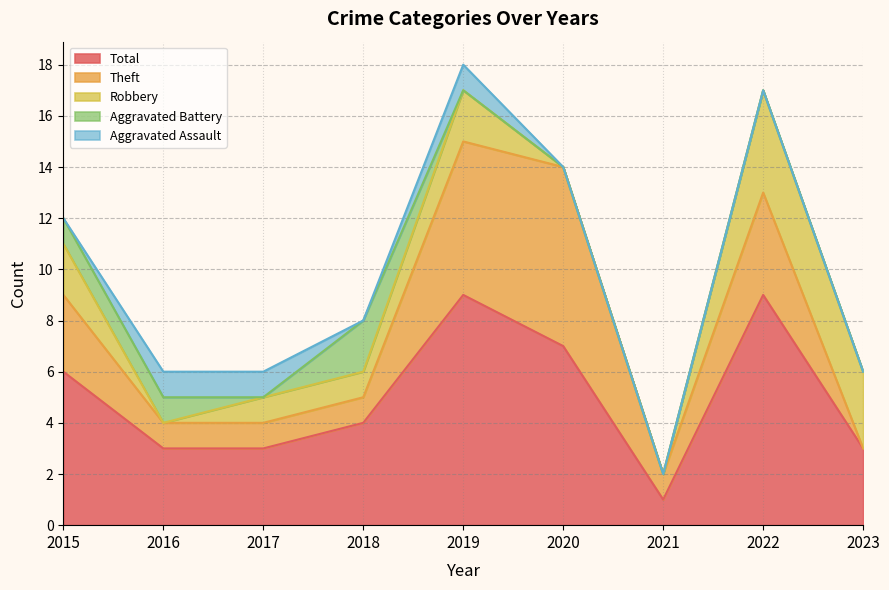

What are all the series names shown in the legend?

Total, Theft, Robbery, Aggravated Battery, Aggravated Assault